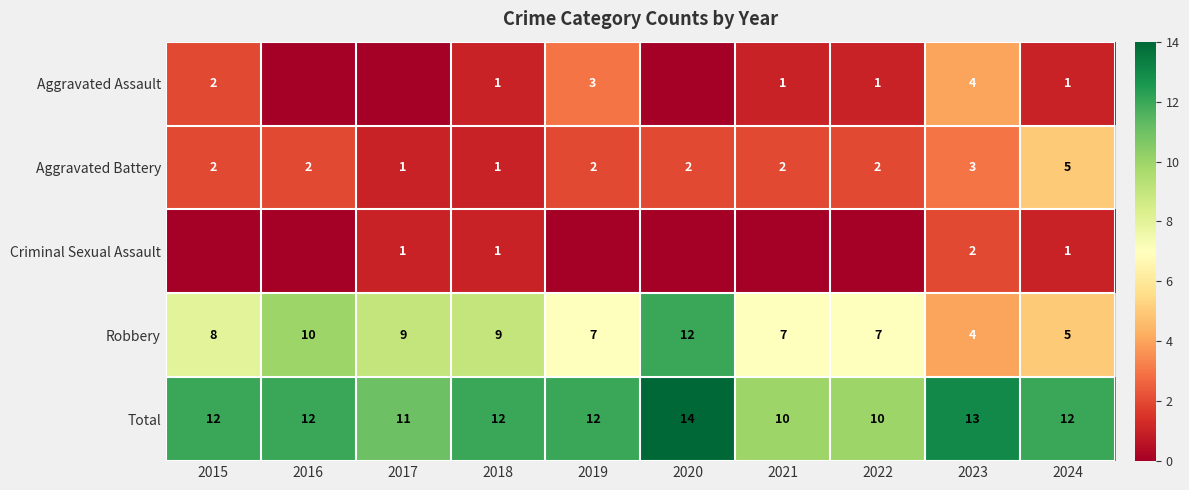

What is the spread (max minus min) of values at 2021?

10